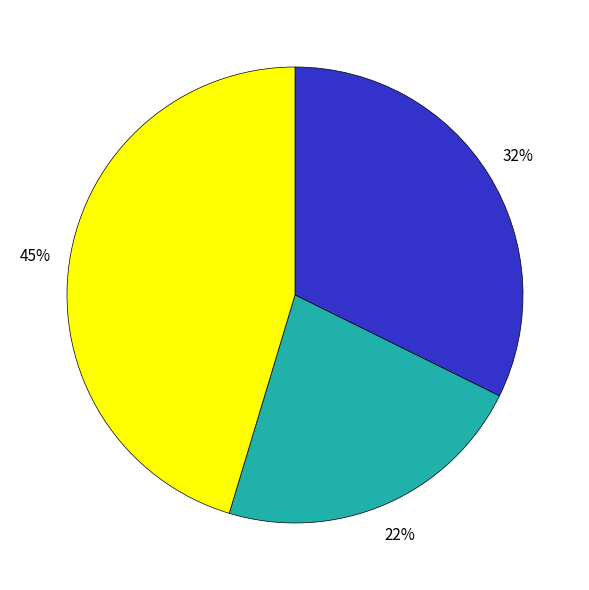

To the nearest percent, what is the difference between the largest and smallest slice percentages?

23%